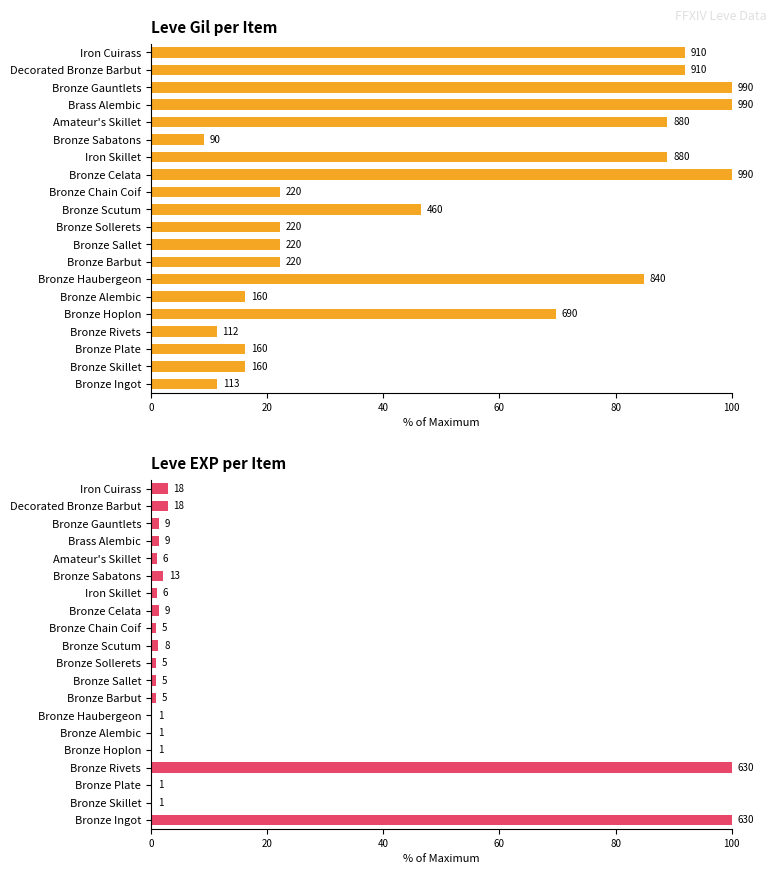

List the series in order of their peak value, highest first.

Leve Gil, Leve EXP